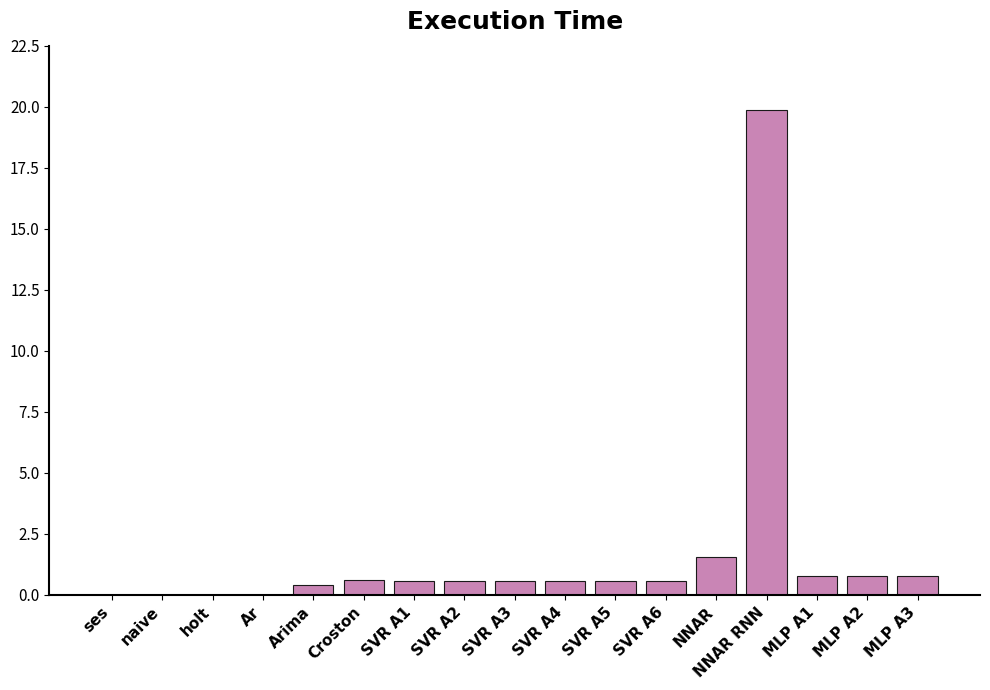

Which category has the highest value across all series?

NNAR RNN